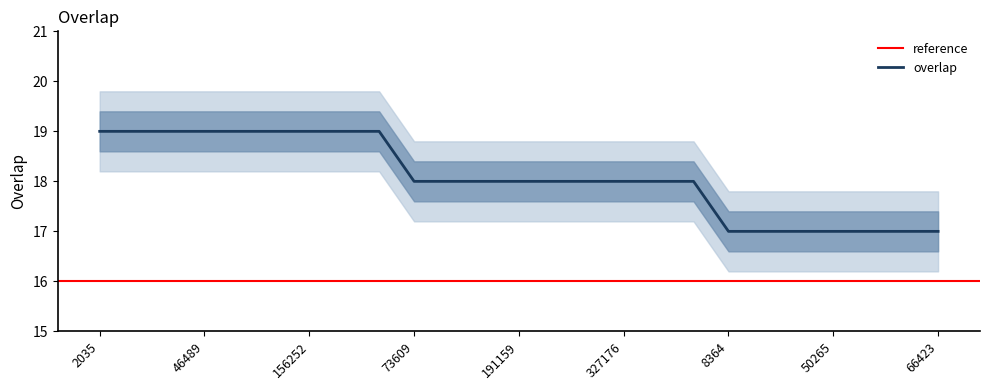

True or false: overlap has a value of 9.3 at 4709.

False